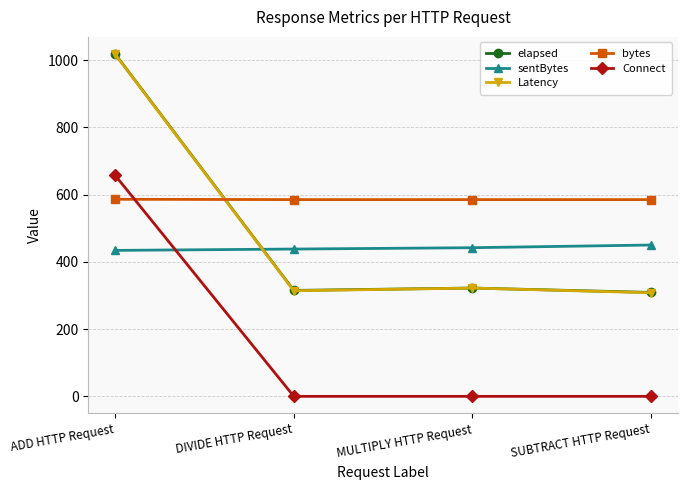

What is the label of the 4th point from the right?

ADD HTTP Request